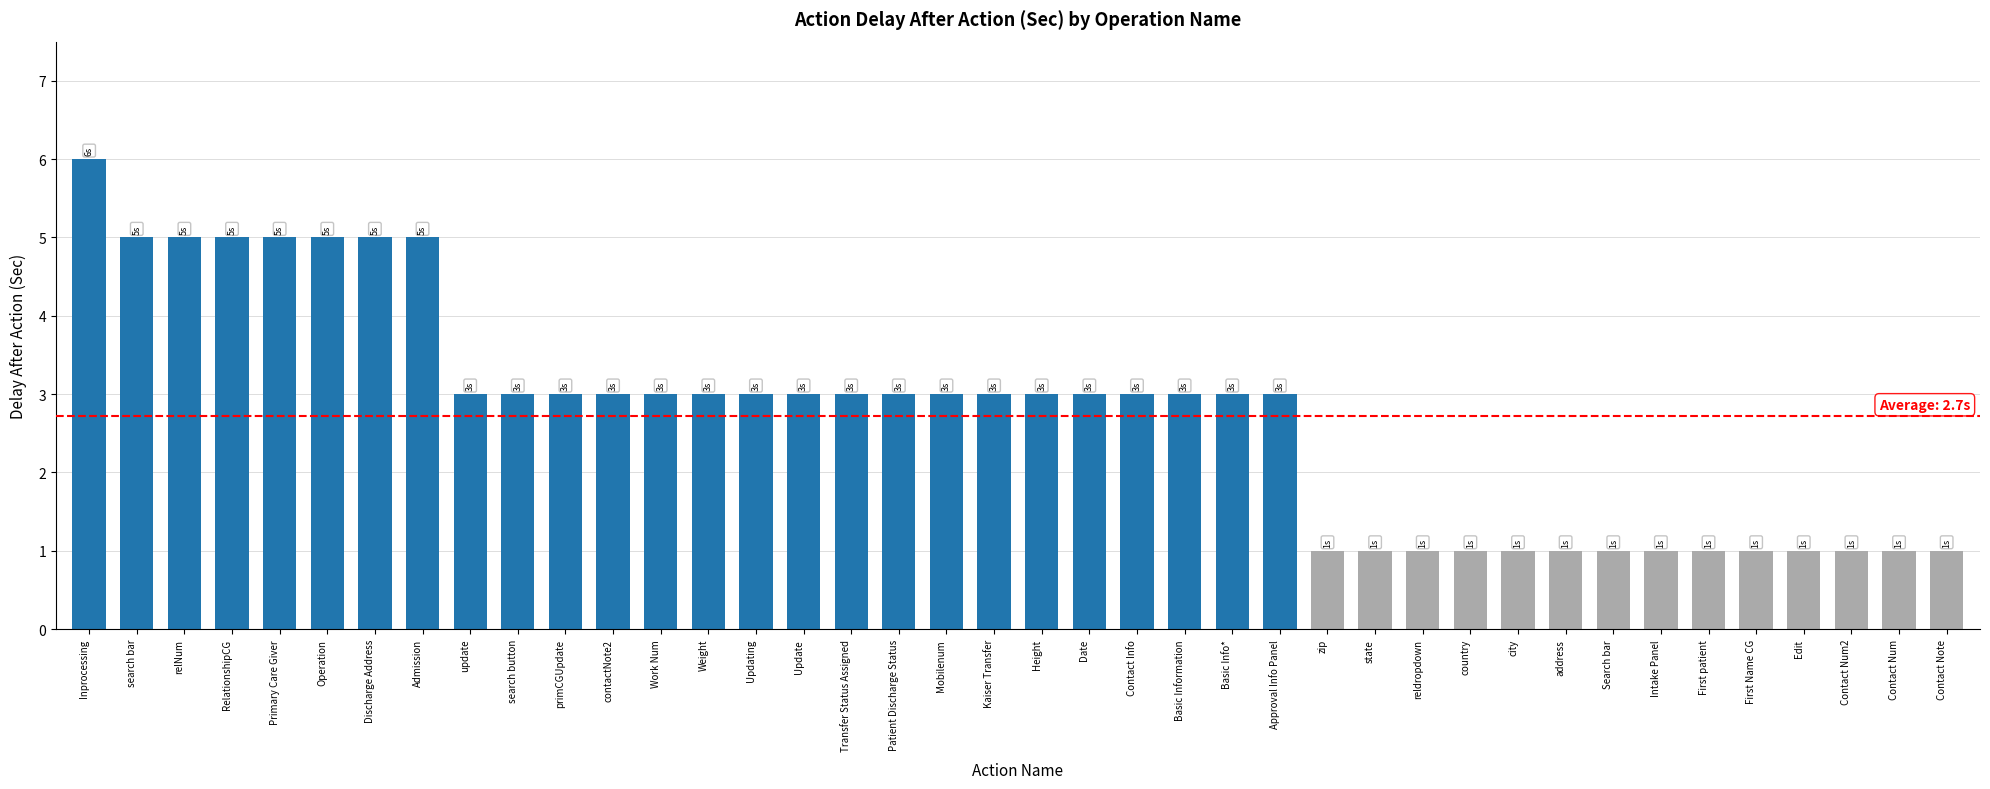

What is the difference between the second highest and second lowest values?

4